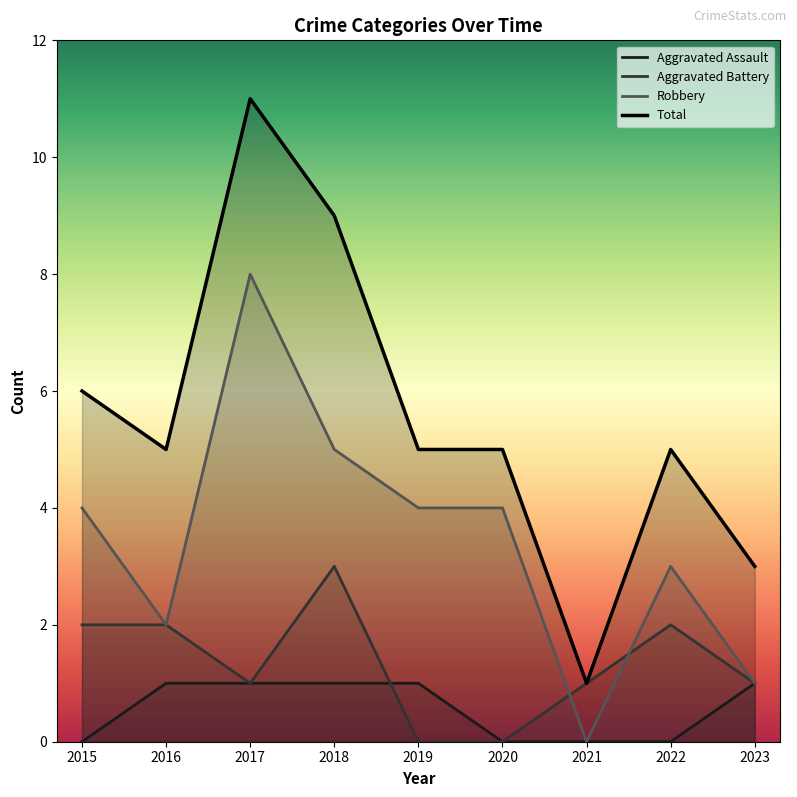

At which label is Total closest to 6?

2015